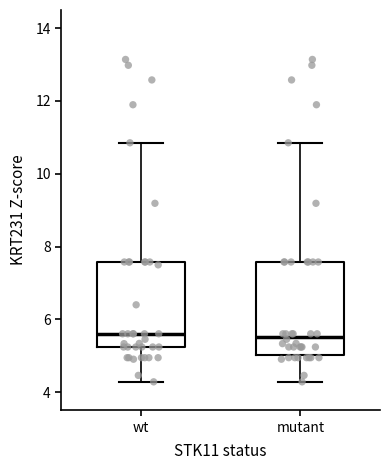

Where is the lower edge of the box for mutant on the y-axis? The values are not printed on the chart, so give them approximately, as read against the axis.

5.0